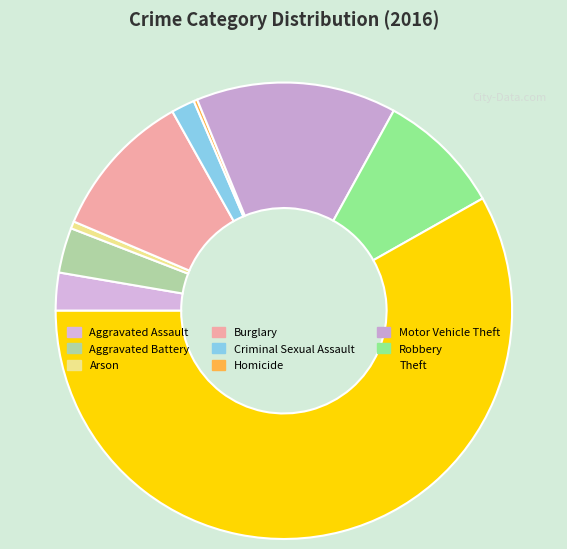

Count the number of slices in the pie.

9